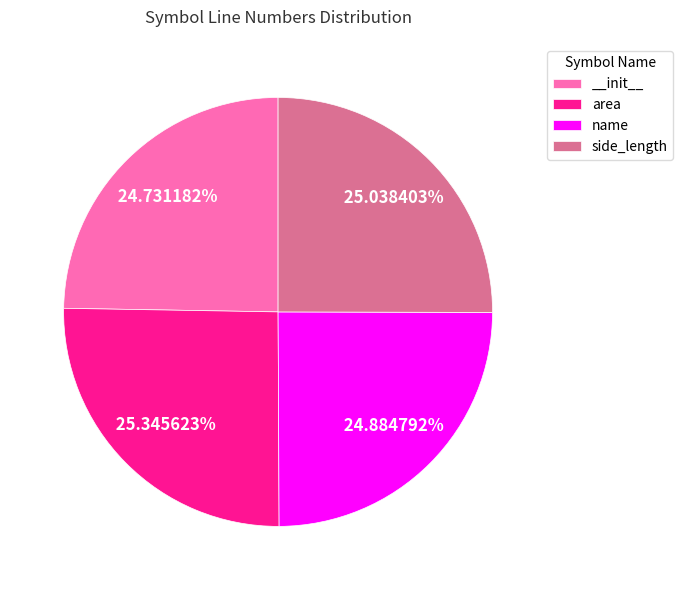

To the nearest percent, what percentage of the pie is side_length?

25%